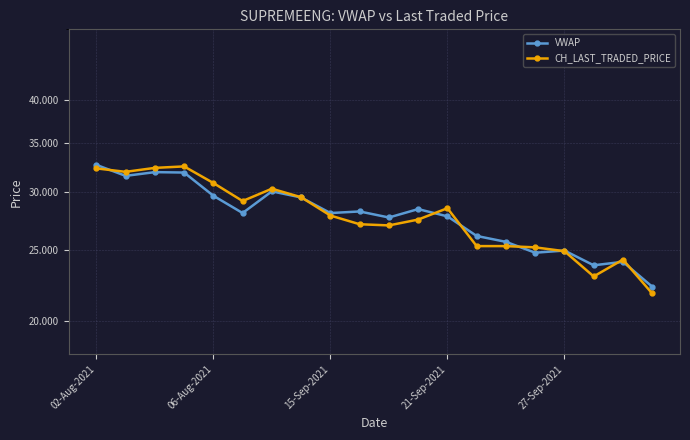

Rank the series by their average value, from highest to lowest.

VWAP, CH_LAST_TRADED_PRICE